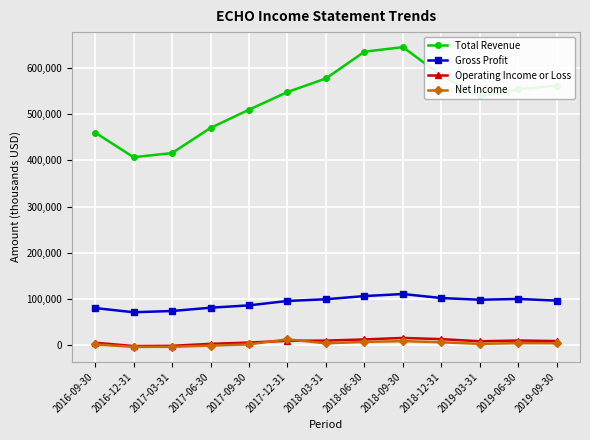

What are all the series names shown in the legend?

Total Revenue, Gross Profit, Operating Income or Loss, Net Income